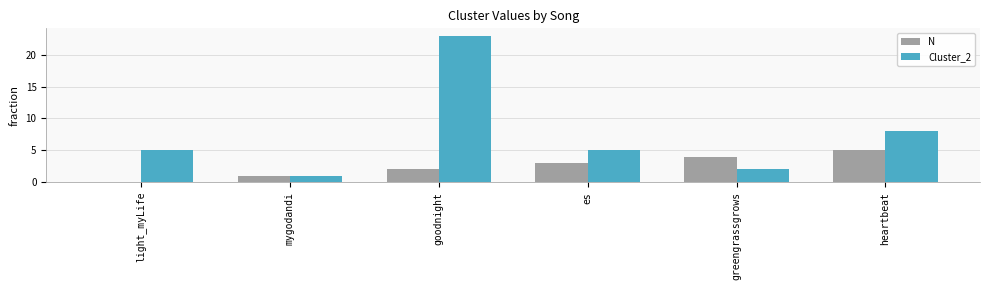

Which series changed the most between greengrassgrows and heartbeat?

Cluster_2